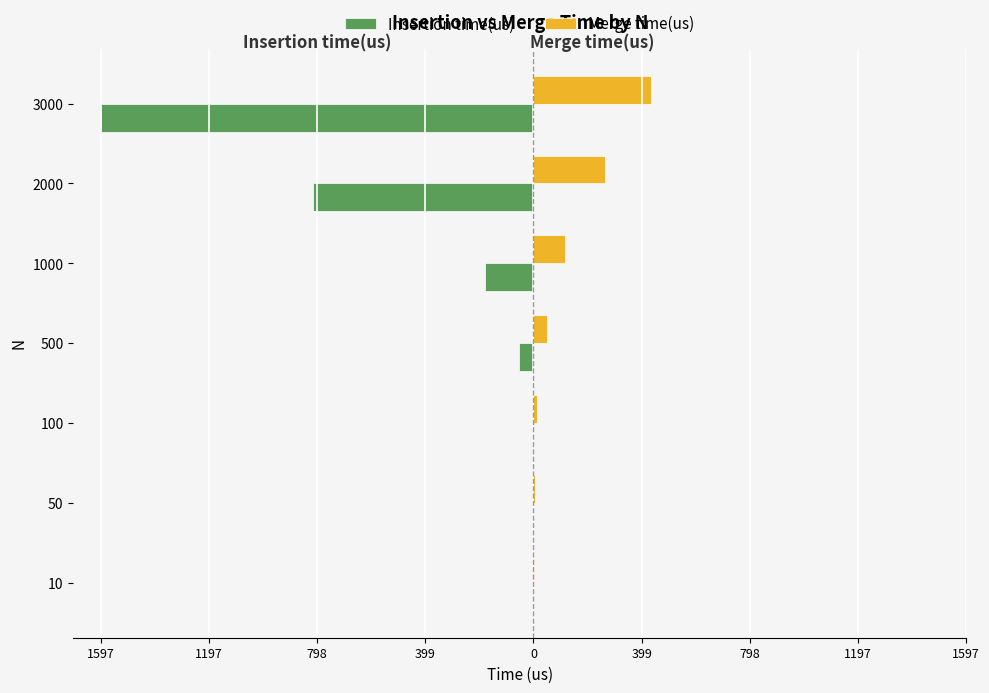

What are all the series names shown in the legend?

Insertion time(us), Merge time(us)